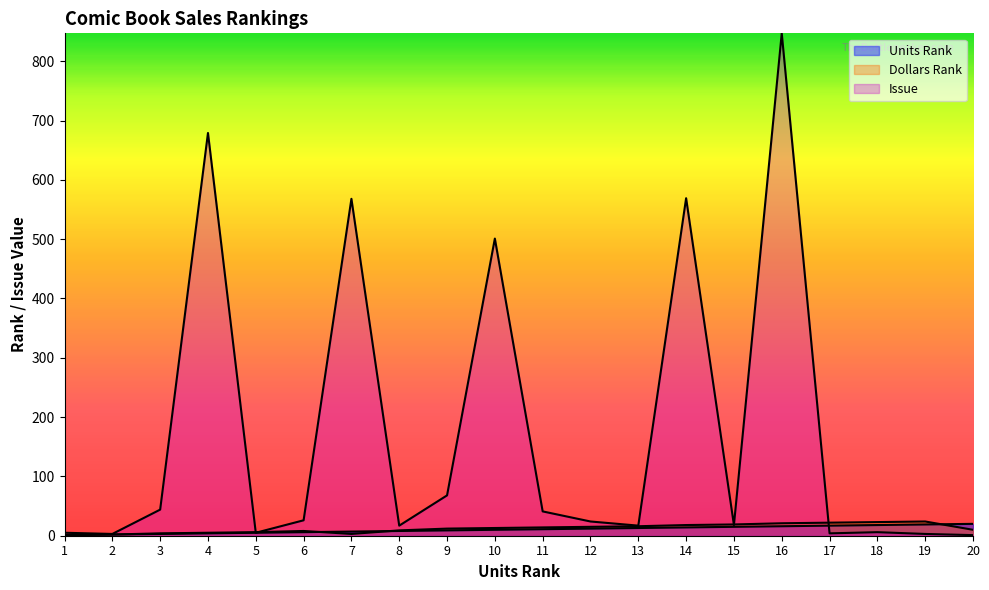

Rank the series by their maximum value, from highest to lowest.

Issue, Dollars Rank, Units Rank